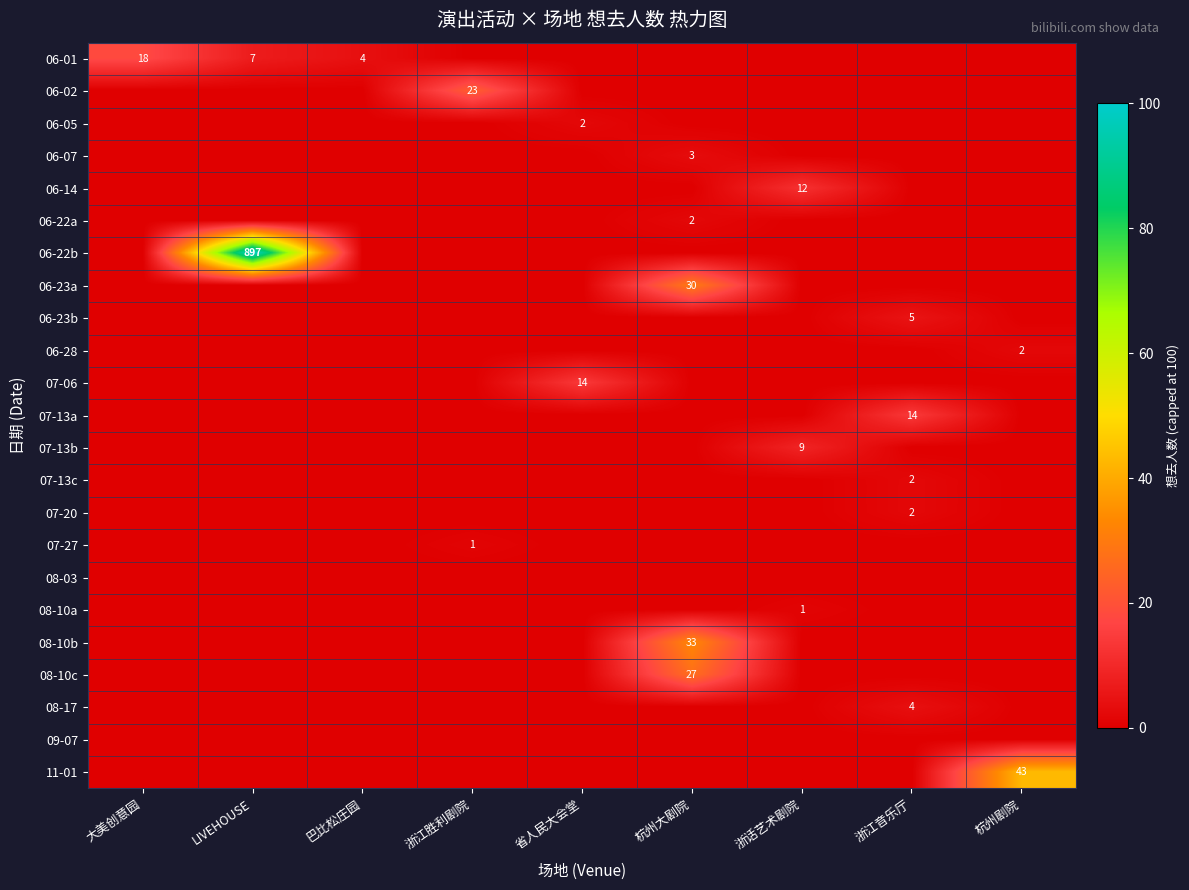

True or false: 06-23b has a value of 9 at 浙江音乐厅.

False